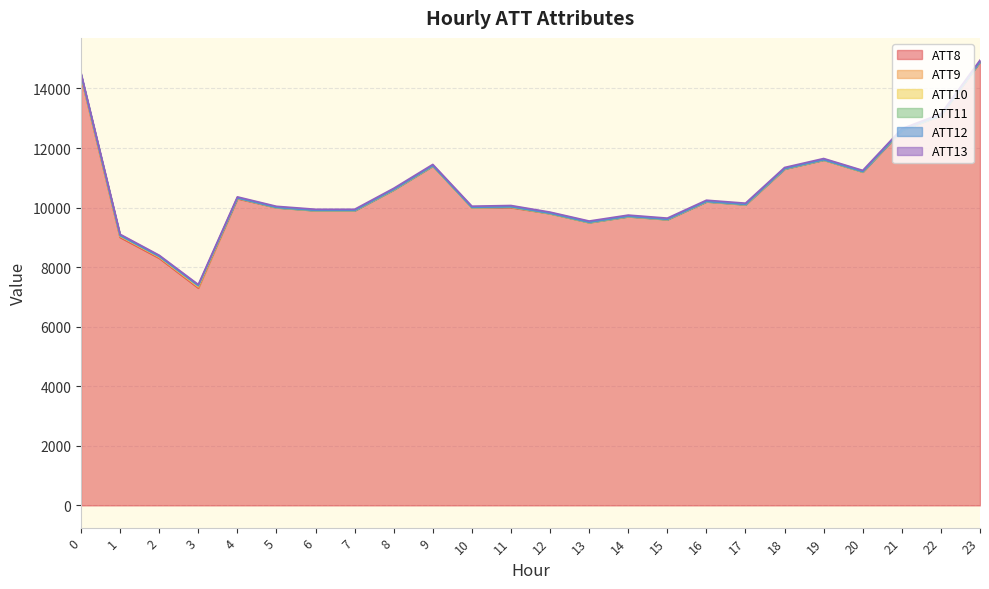

What is the difference between the maximum and second lowest values in the ATT10 series?

32.4